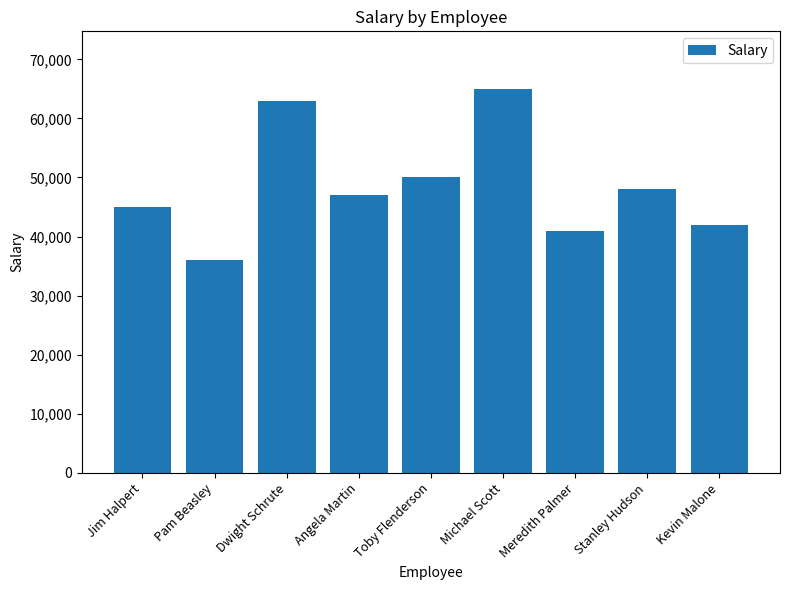

Reading left to right, what are all the values shown in this chart?

Jim Halpert=45000	Pam Beasley=36000	Dwight Schrute=63000	Angela Martin=47000	Toby Flenderson=50000	Michael Scott=65000	Meredith Palmer=41000	Stanley Hudson=48000	Kevin Malone=42000